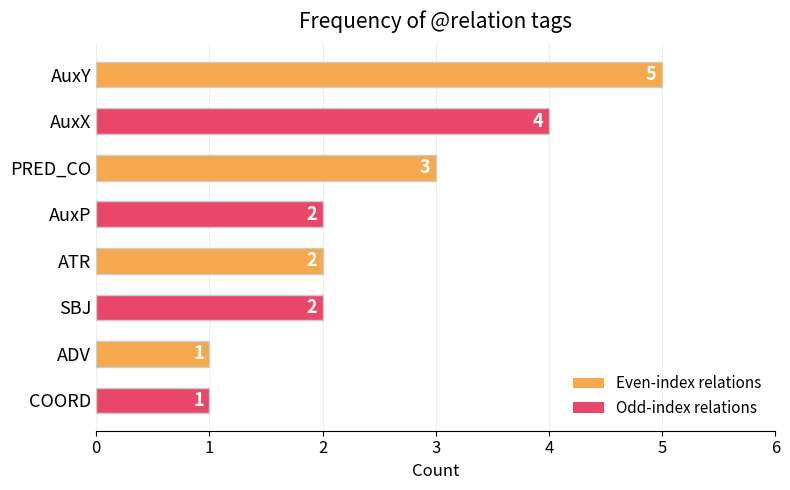

How many values are between 2 and 4?

5